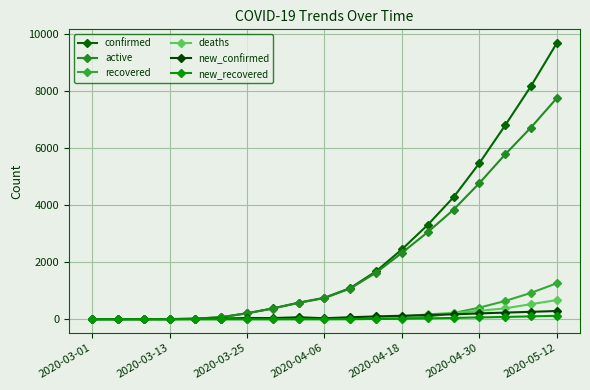

What is the greatest value displayed?

9673